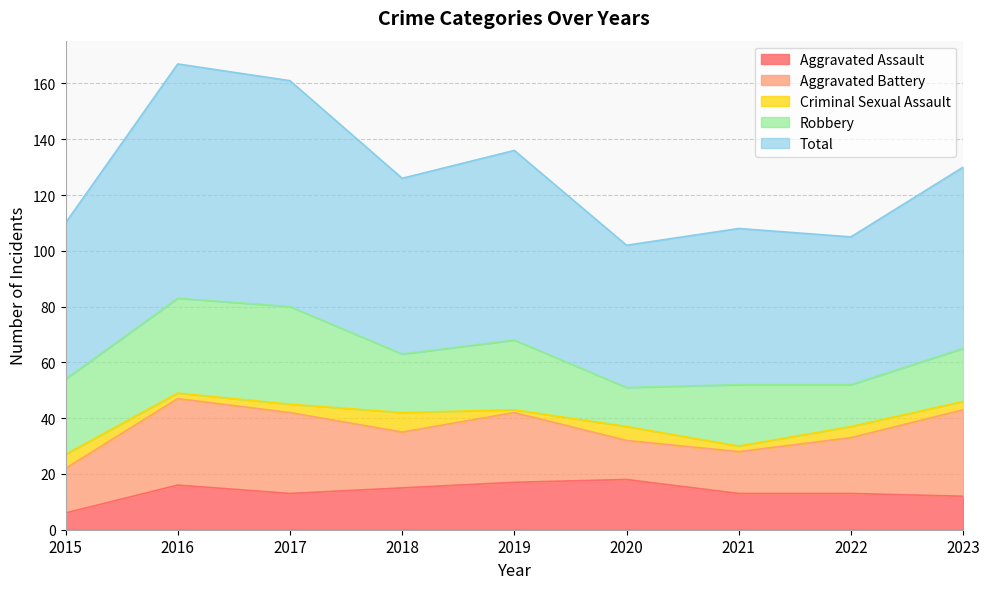

What is the value of the Total point at the 2nd from the left?

84